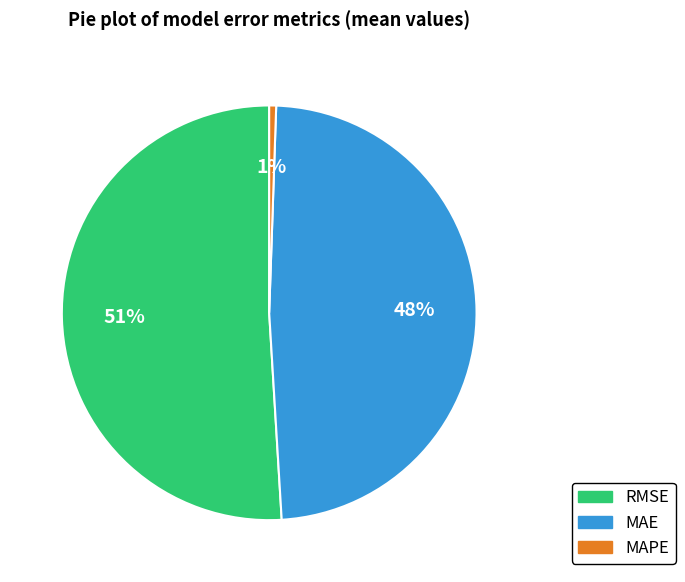

Is the sum of MAPE and MAE greater than half?

No